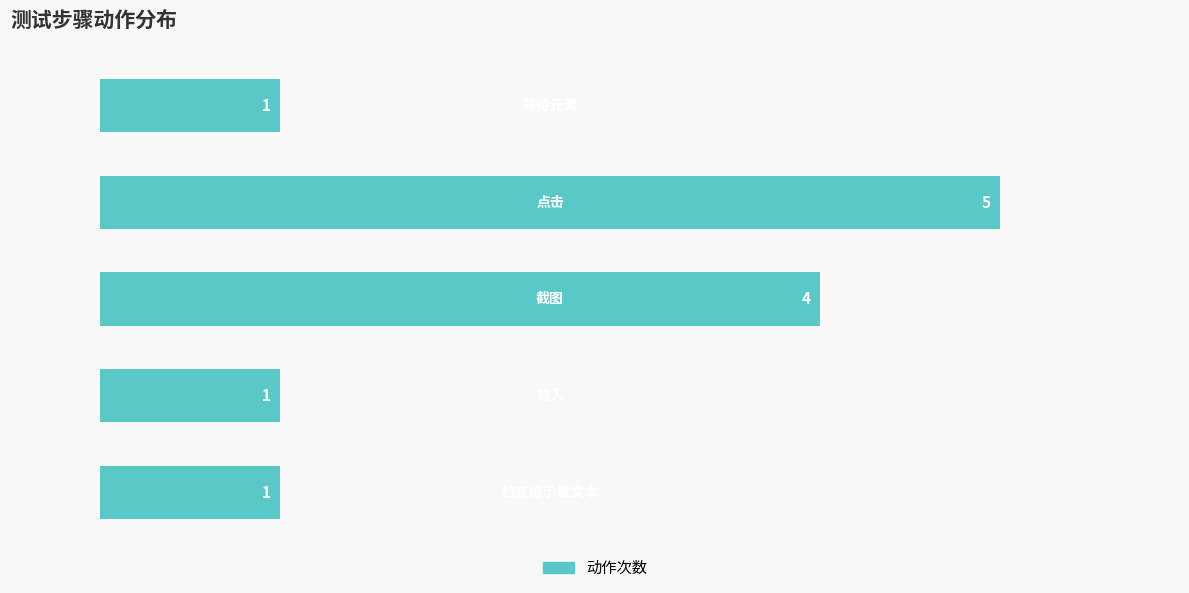

How many bars are there in total?

5